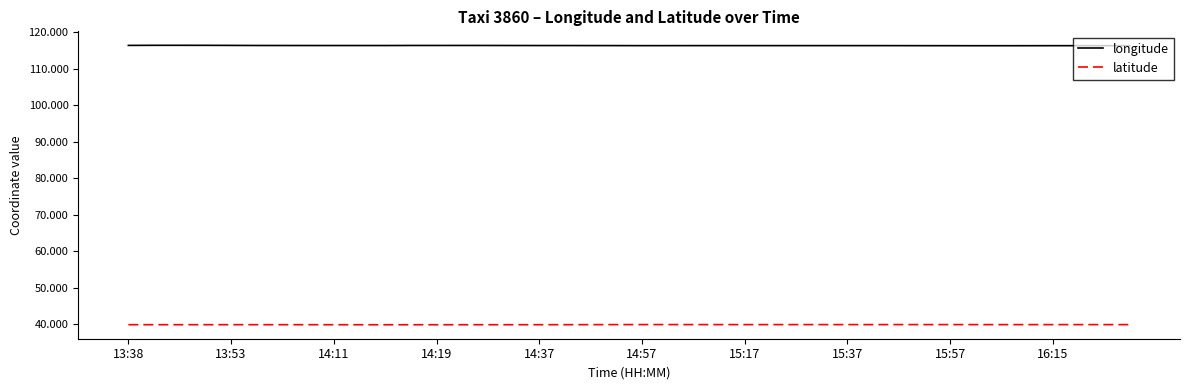

List the series in order of their overall mean, lowest first.

latitude, longitude